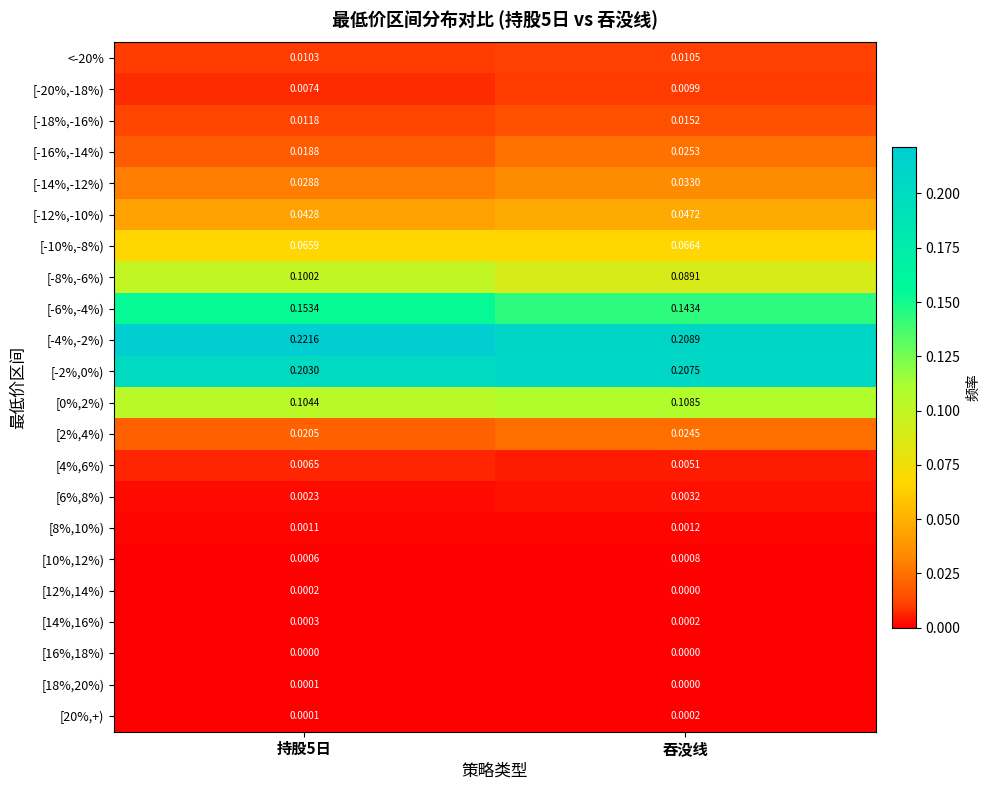

At which label does [-12%,-10%) reach its peak?

吞没线